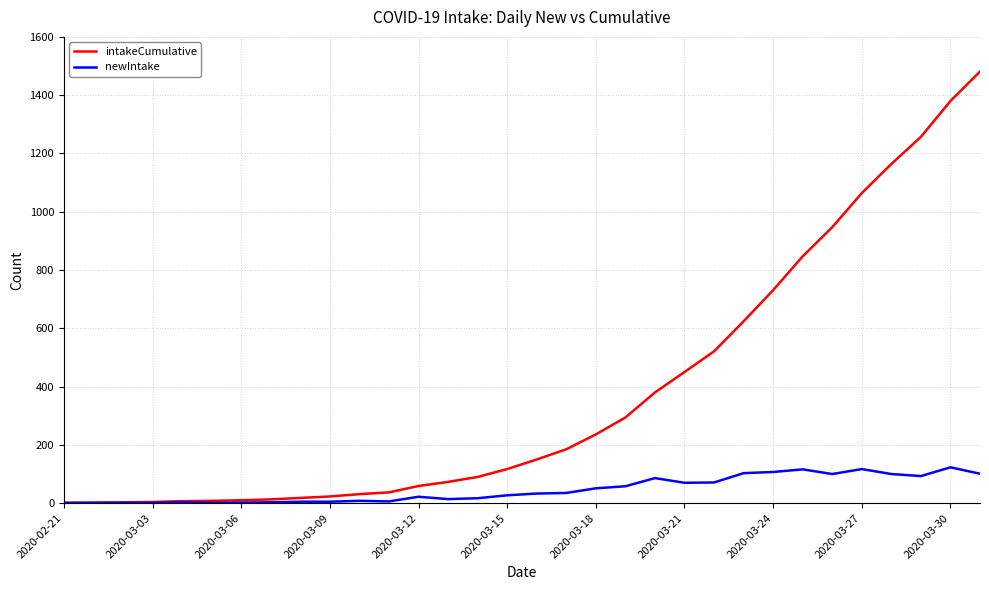

Rank the series by their maximum value, from highest to lowest.

intakeCumulative, newIntake